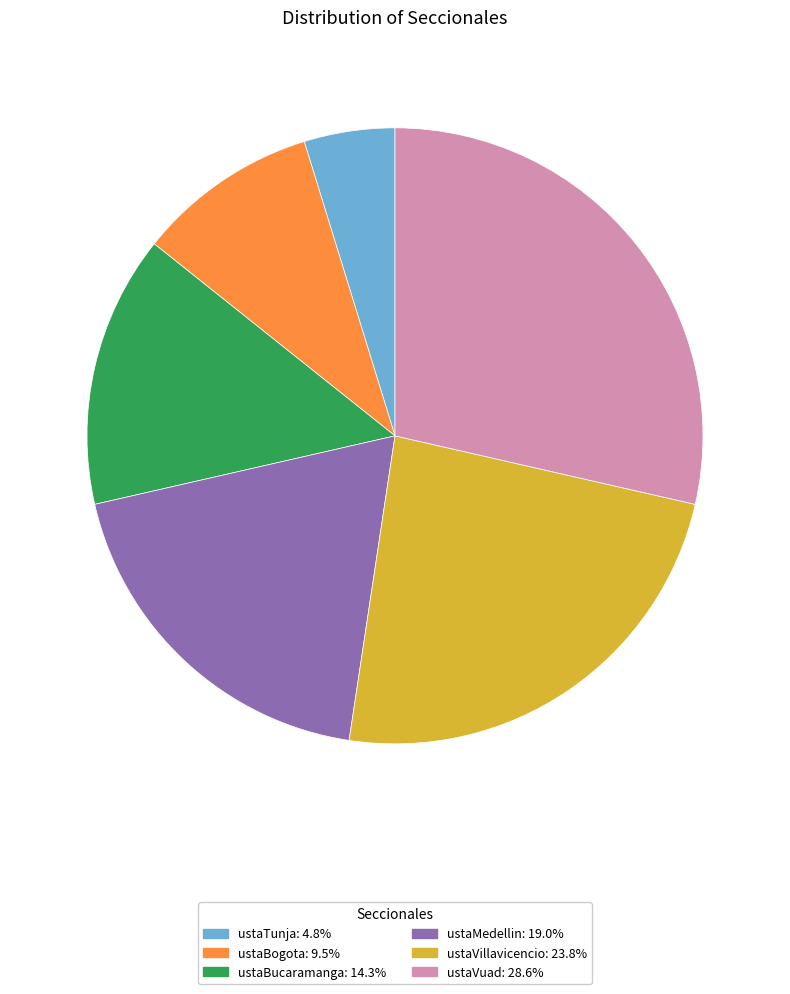

Is it true that ustaBogota is 1% of the pie?

False